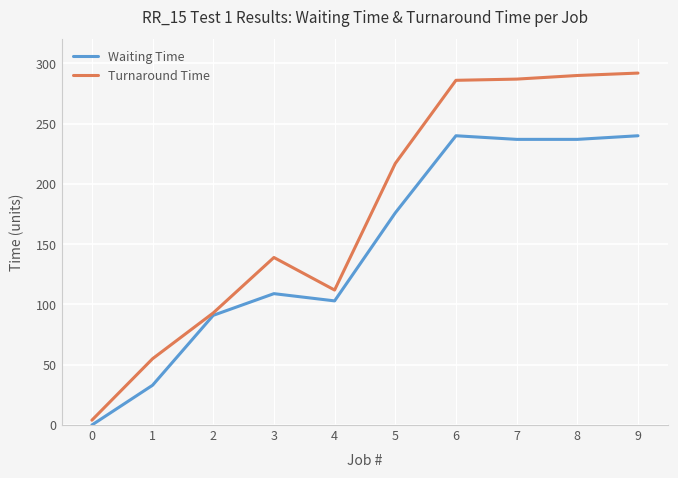

Which series changed the most between 3 and 4?

Turnaround Time